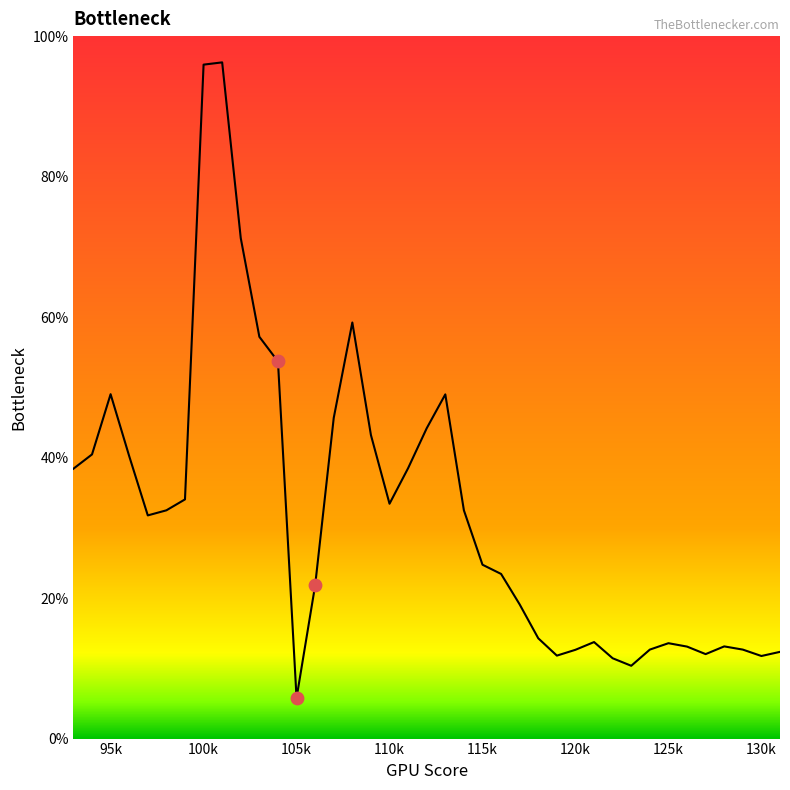

What is the smallest value displayed?

5.8